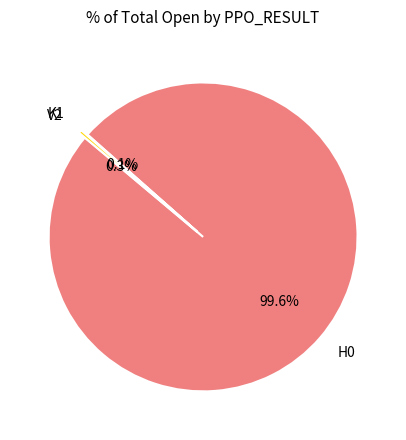

To the nearest percent, what is the difference between the H0 and V2 slice percentages?

99%